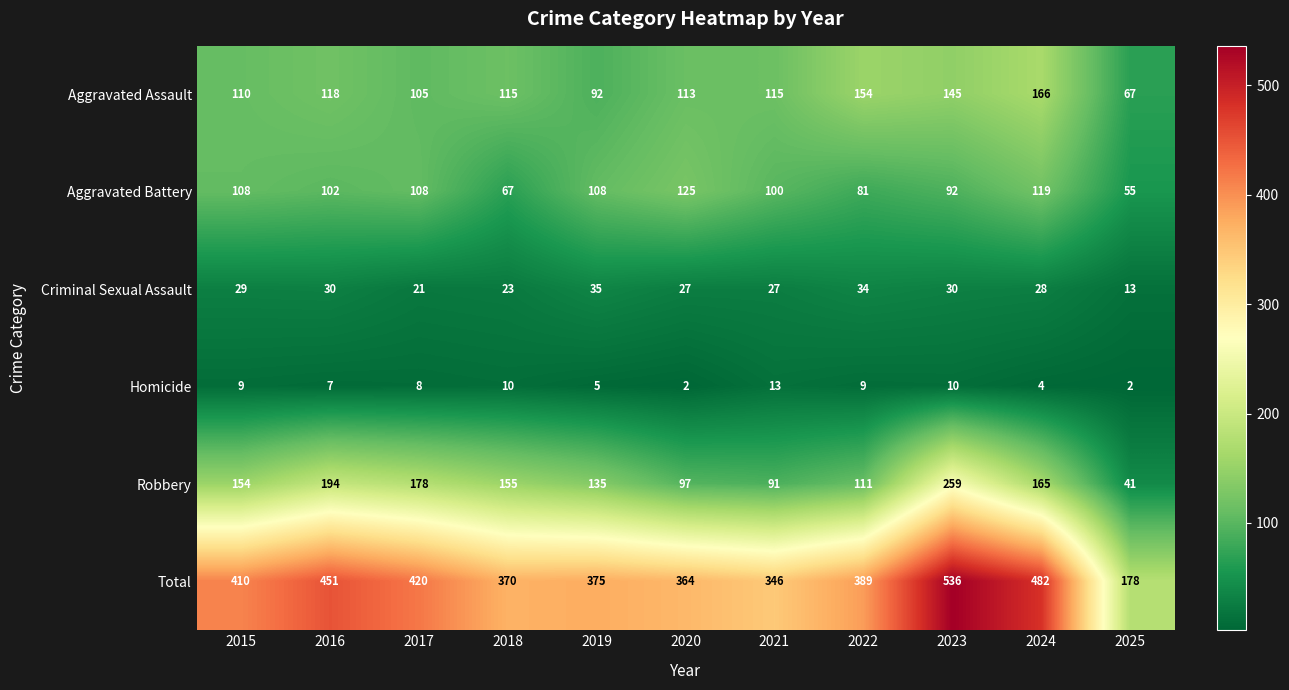

What is the minimum value shown in the chart?

2